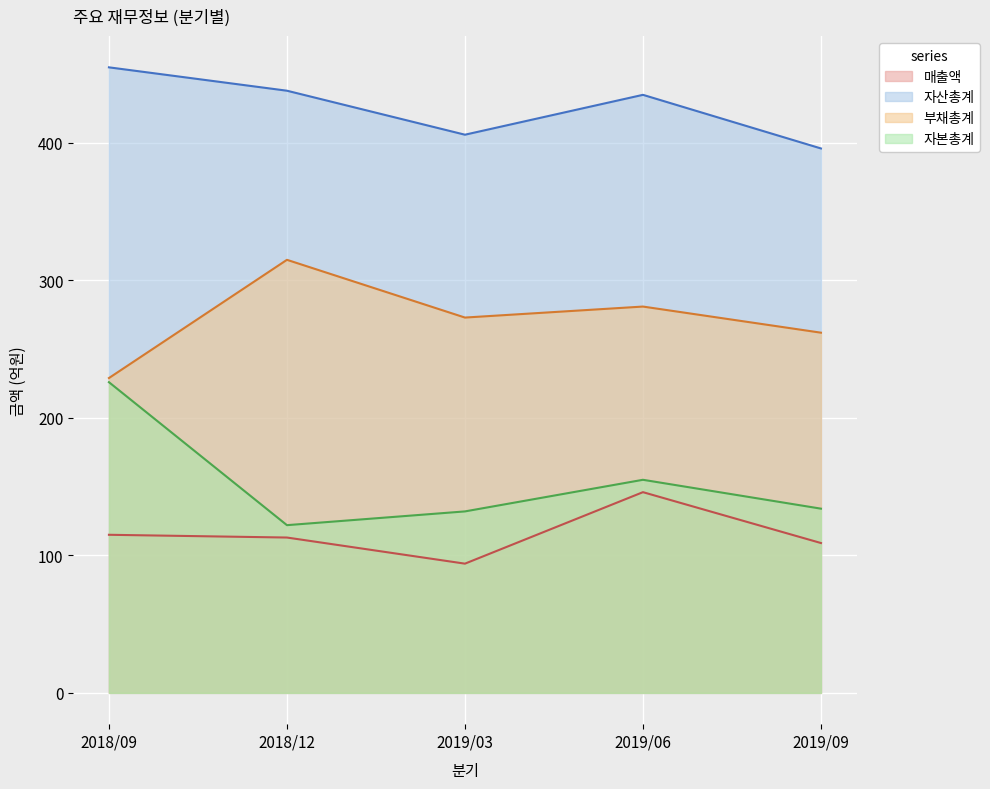

Reading right to left, list all the values displayed in this chart.

매출액: 2019/09=109	2019/06=146	2019/03=94	2018/12=113	2018/09=115
자산총계: 2019/09=396	2019/06=435	2019/03=406	2018/12=438	2018/09=455
부채총계: 2019/09=262	2019/06=281	2019/03=273	2018/12=315	2018/09=229
자본총계: 2019/09=134	2019/06=155	2019/03=132	2018/12=122	2018/09=226